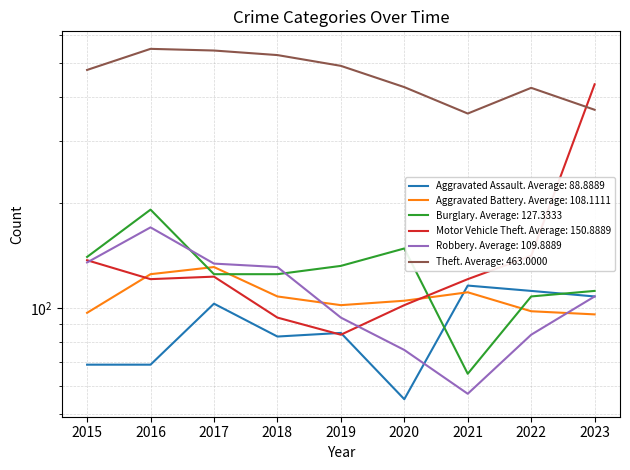

What is the lowest value of the Burglary series?

65